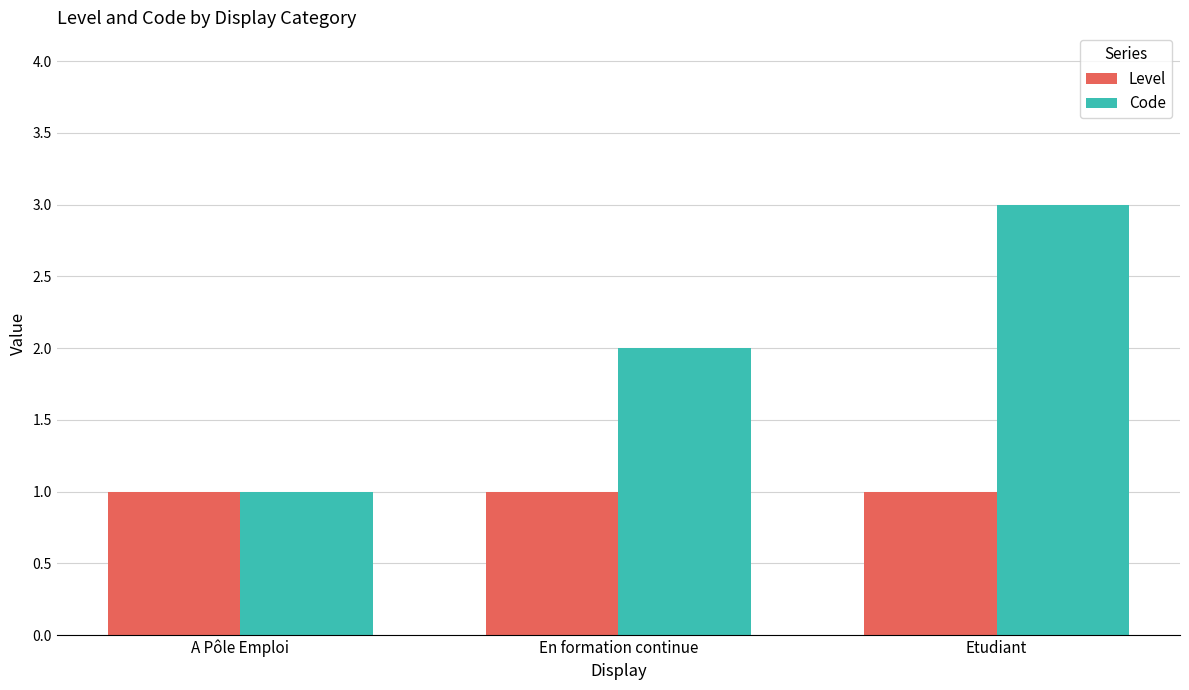

What is the average value of the Code series?

2